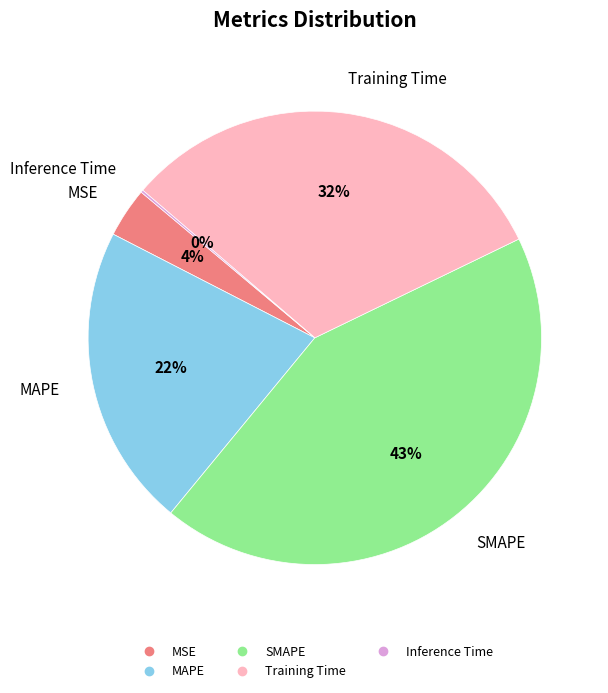

Is the sum of MSE and SMAPE greater than half?

No